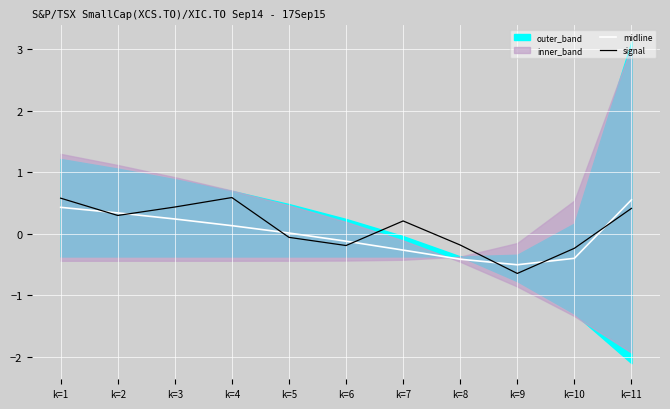

At which label does signal reach its peak?

k=4